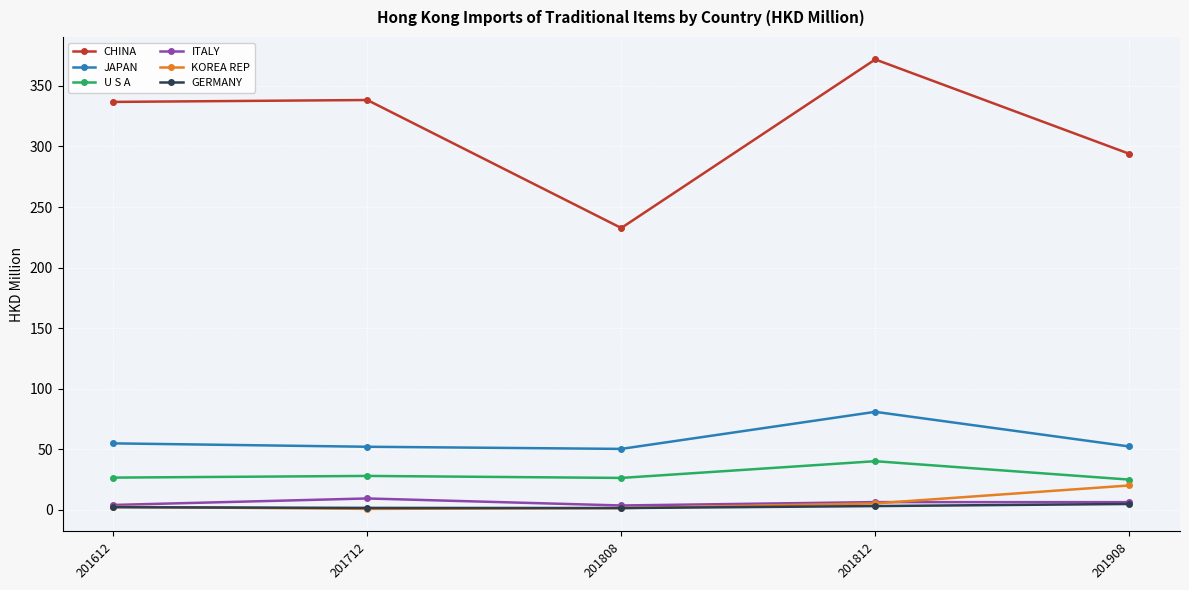

How many lines are shown in the chart?

6